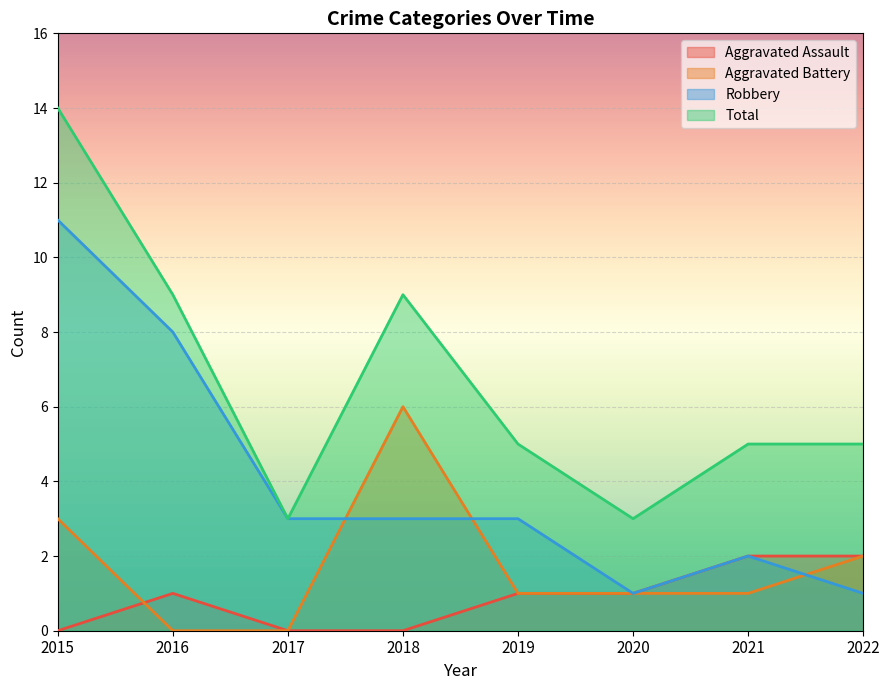

Is it true that Total equals 1 at 2021?

False